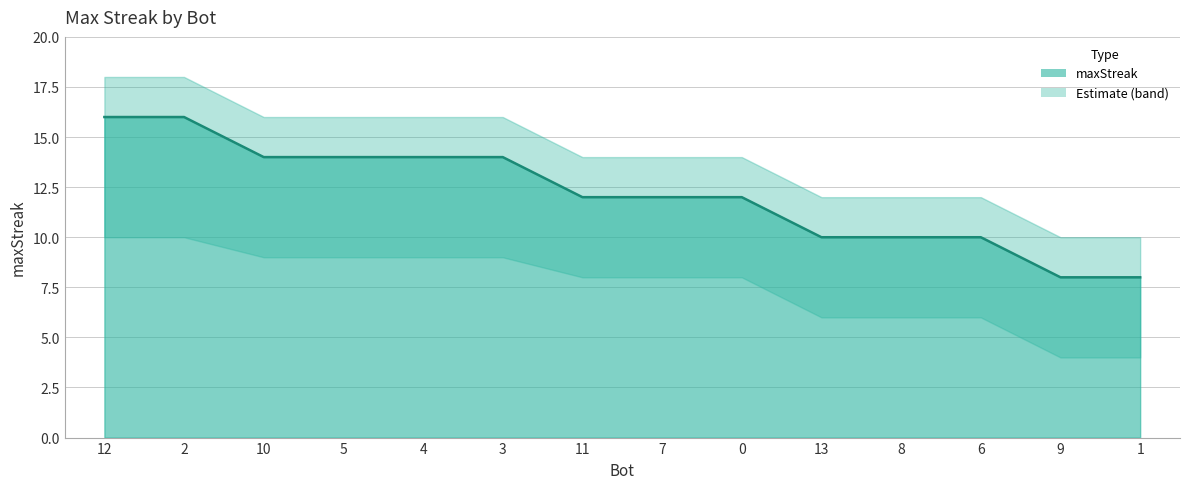

Which category has the lowest value in the maxStreak series?

9